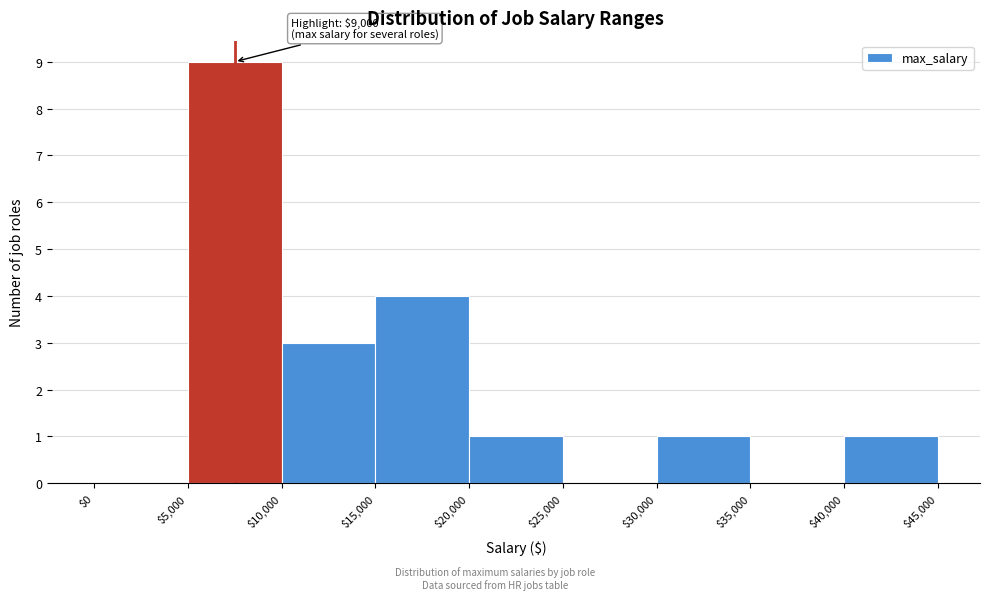

Which range on the x-axis has the tallest bar?

$5,000 to $10,000